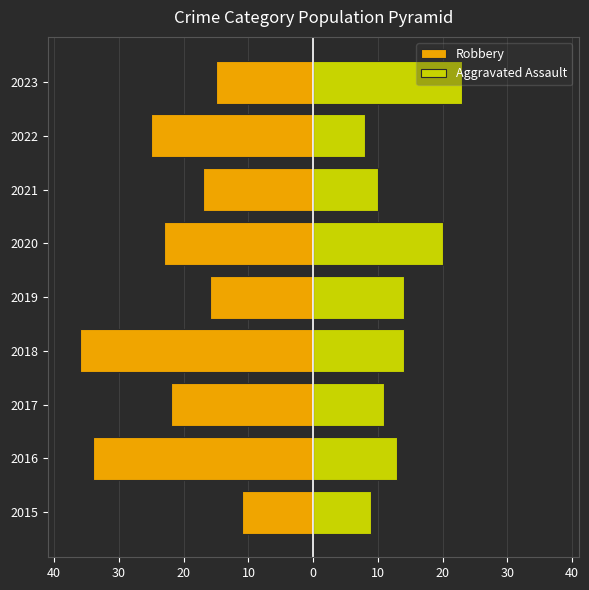

Does the chart contain stacked bars?

No